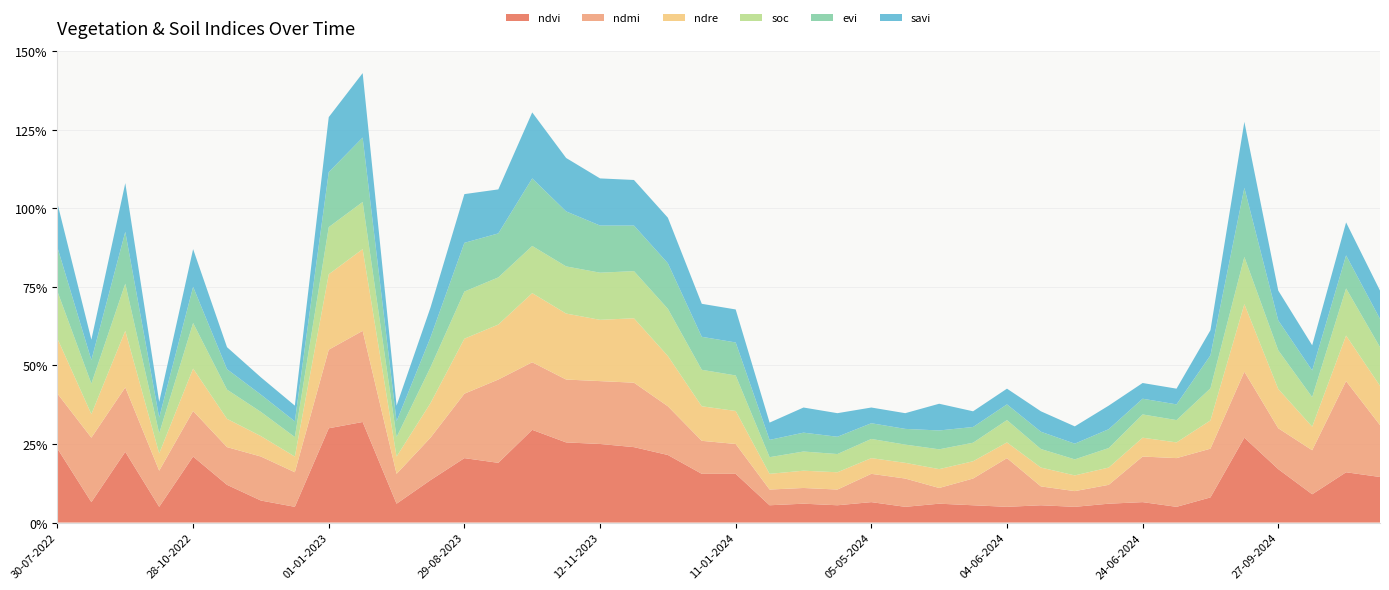

Does the chart have visible grid lines?

Yes